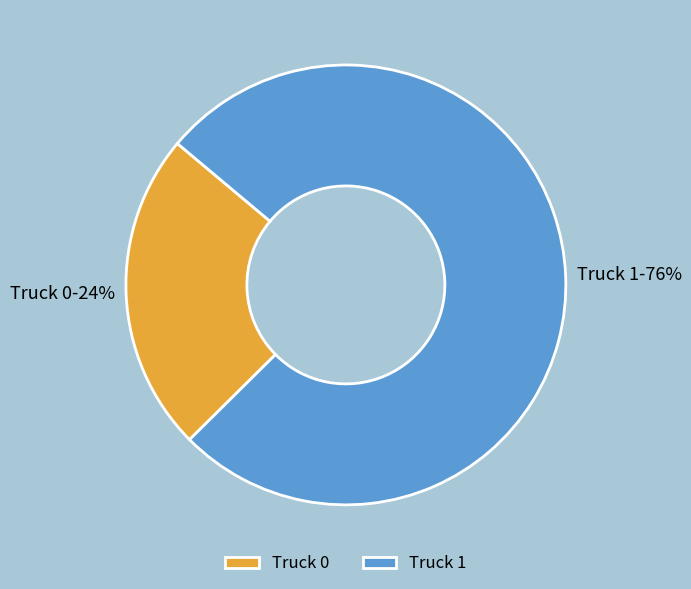

Rank the categories by value from highest to lowest.

Truck 1, Truck 0